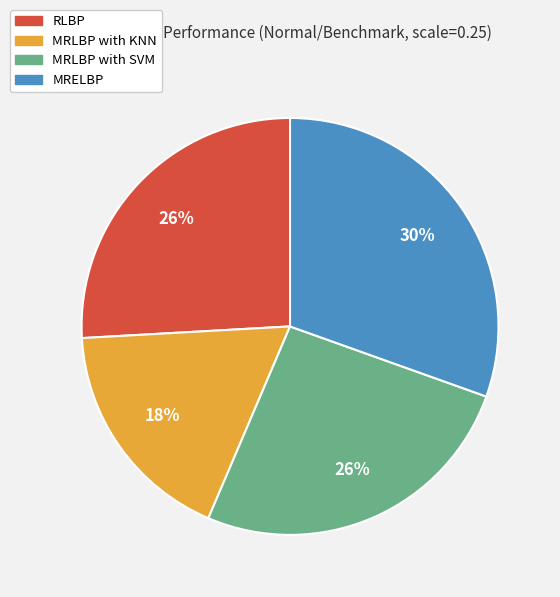

Which slice is the smallest?

MRLBP with KNN